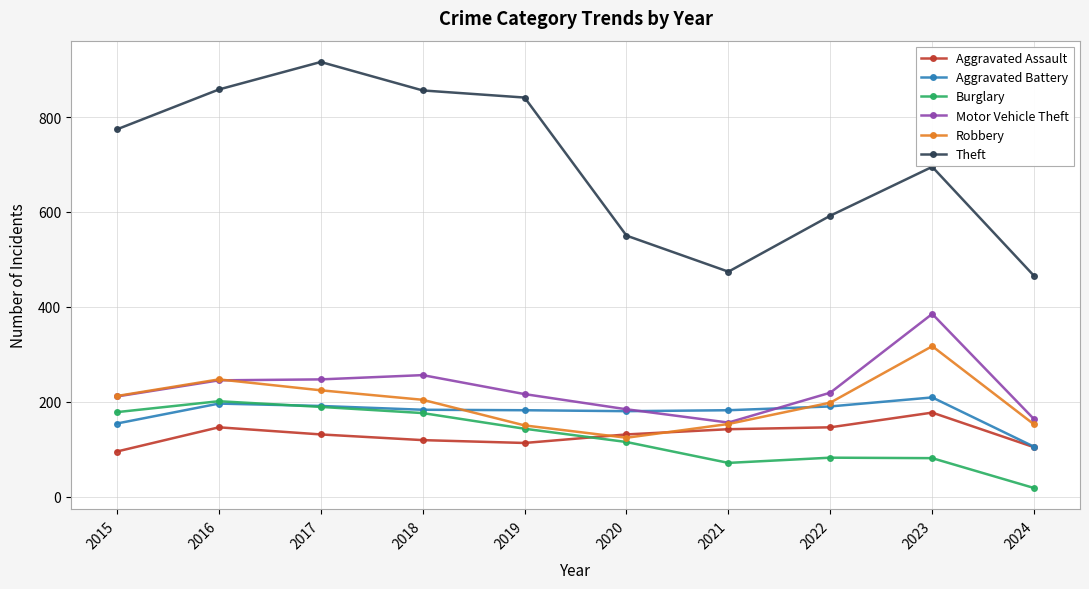

At how many categories does at least one series exceed 500?

8